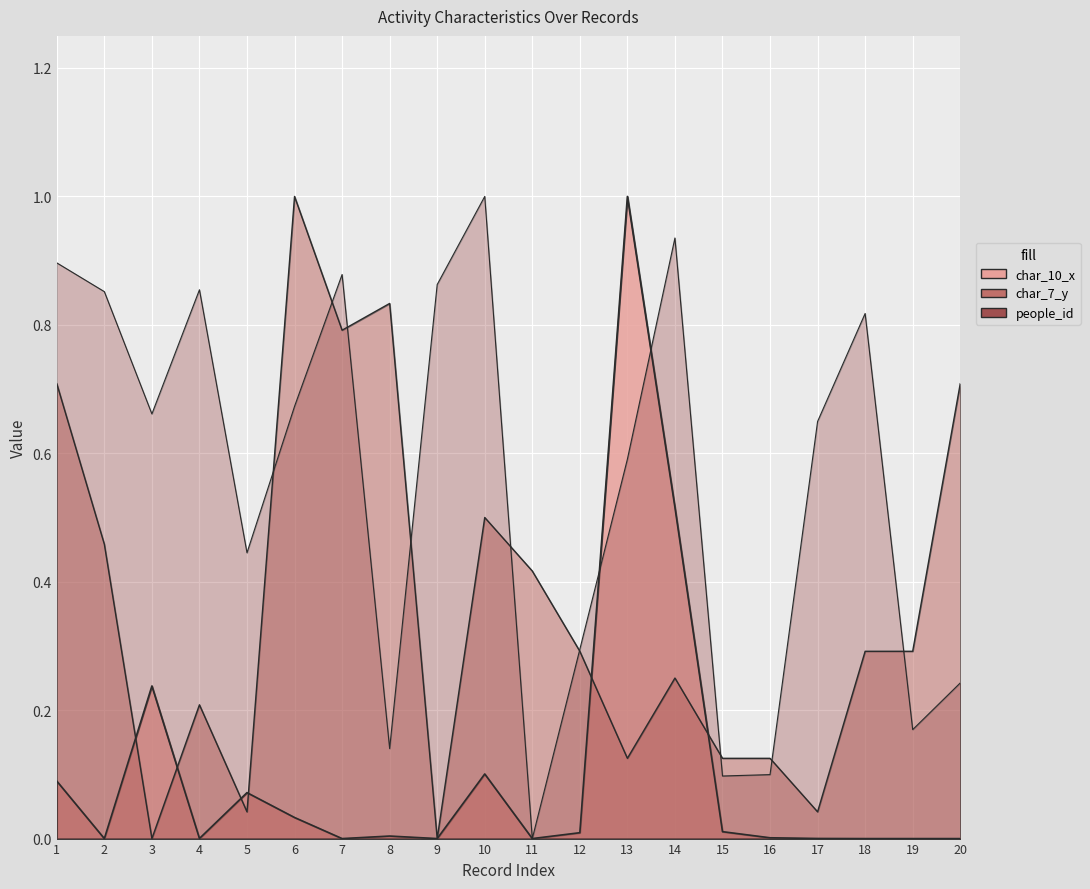

What is the approximate value of people_id at 19?

0.2